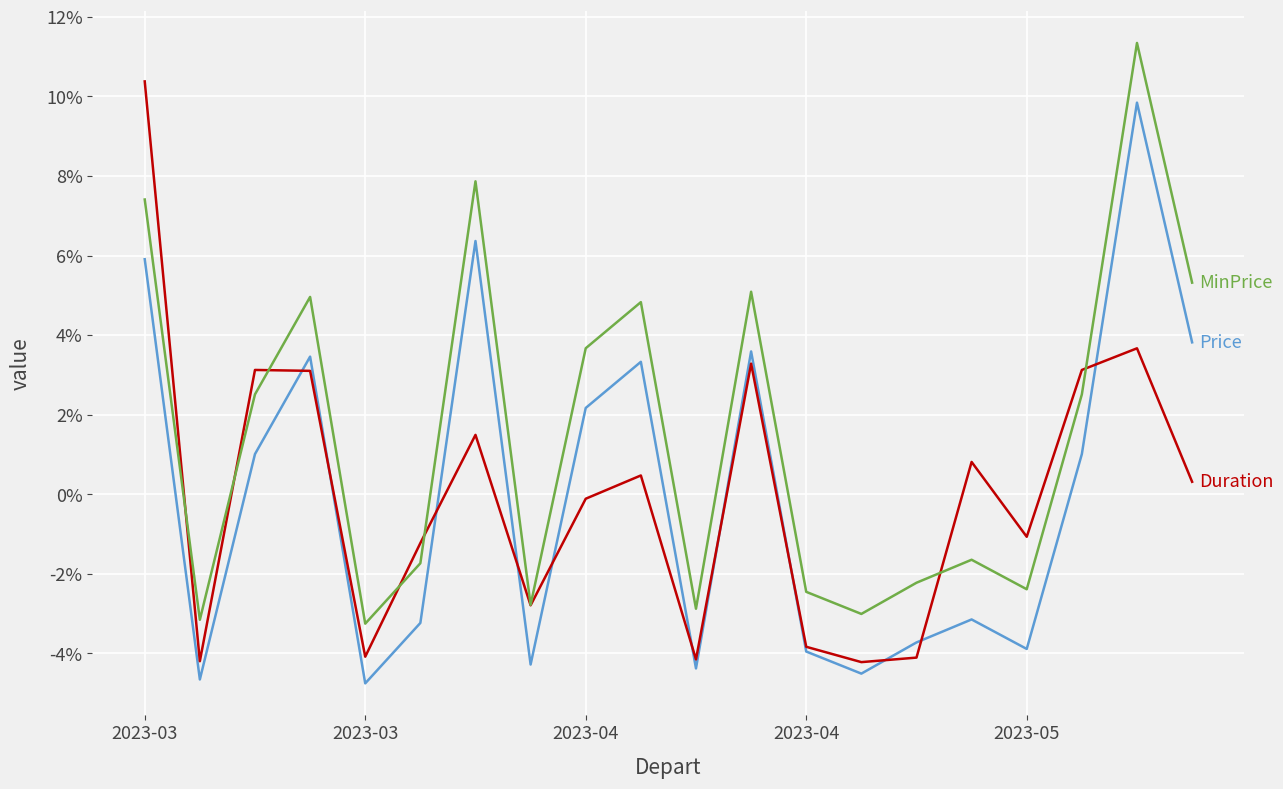

What is the maximum value shown in the chart?

11.3